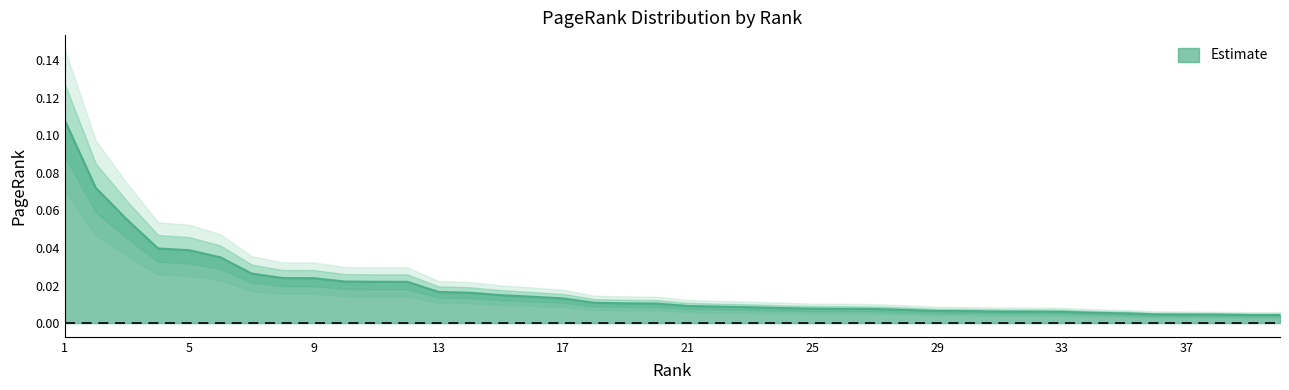

True or false: there are more than 2 points higher than both neighbors.

False